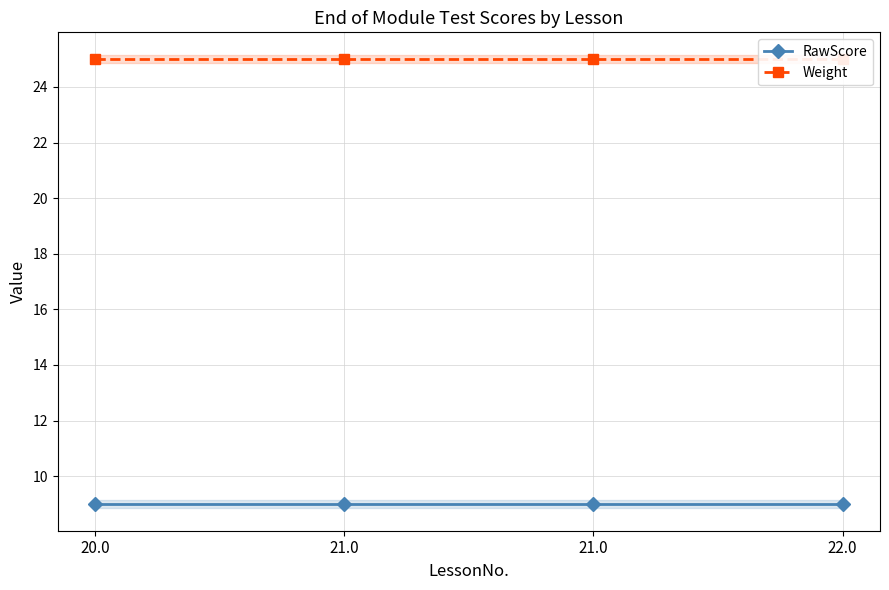

What are all the series names shown in the legend?

RawScore, Weight